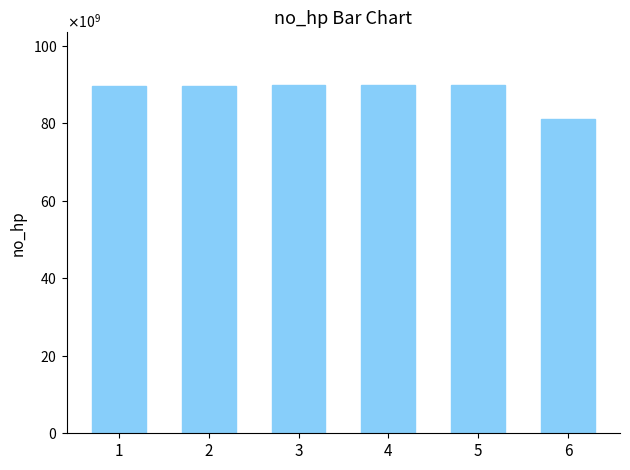

Does the chart contain stacked bars?

No